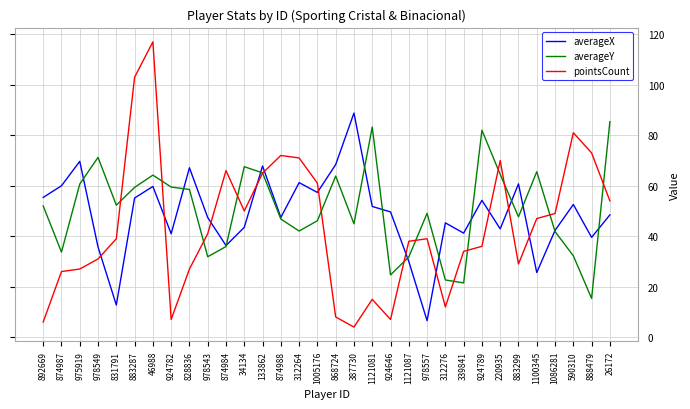

Rank the series by their average value, from lowest to highest.

pointsCount, averageX, averageY